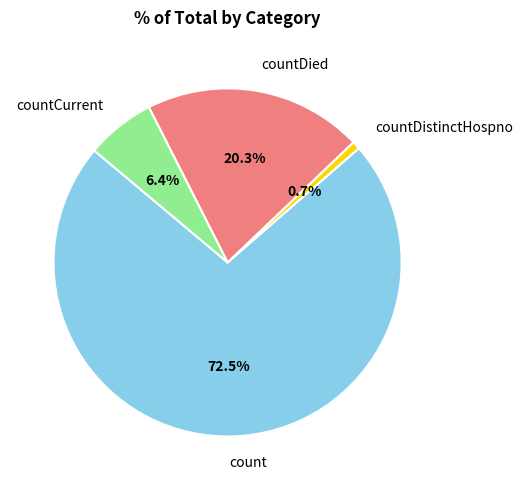

Is the sum of countDistinctHospno and countDied greater than half?

No